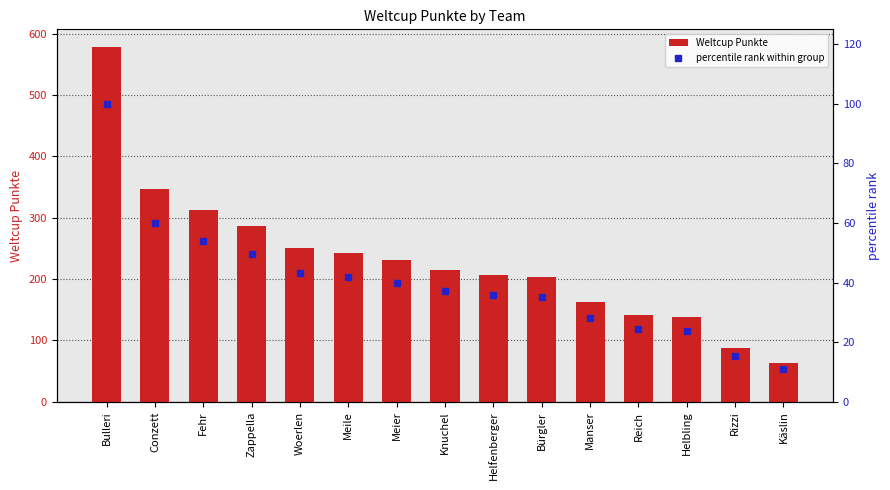

At which label does Weltcup Punkte reach its peak?

Bulleri